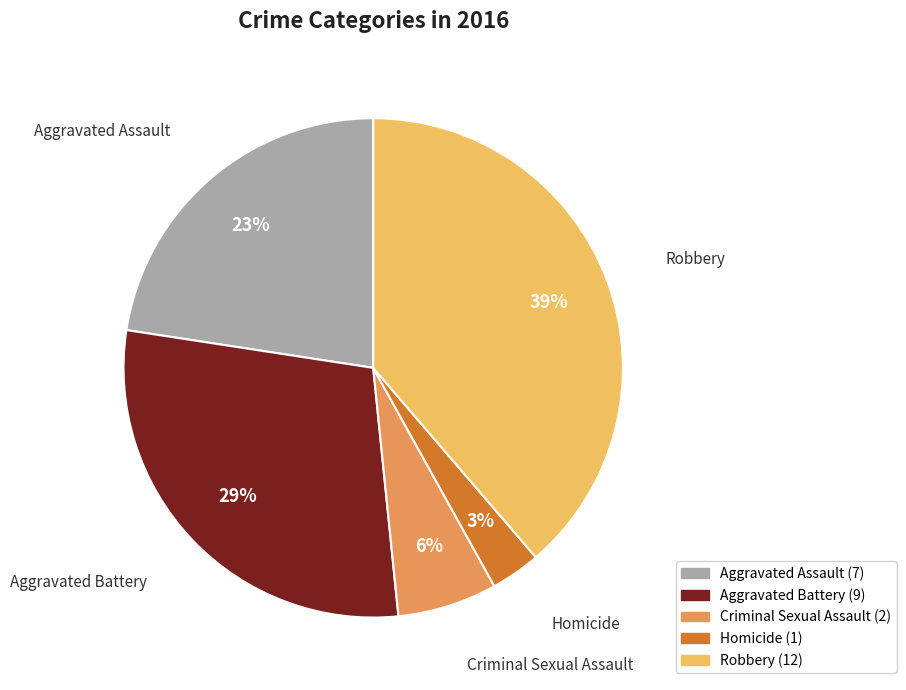

Rank the categories by value from lowest to highest.

Homicide, Criminal Sexual Assault, Aggravated Assault, Aggravated Battery, Robbery